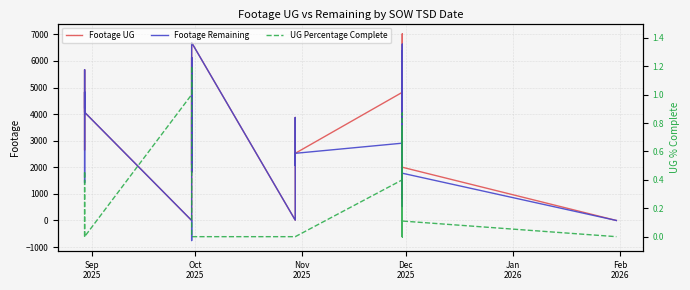

What is the difference between the second highest and minimum values in the Footage UG series?

6691.0